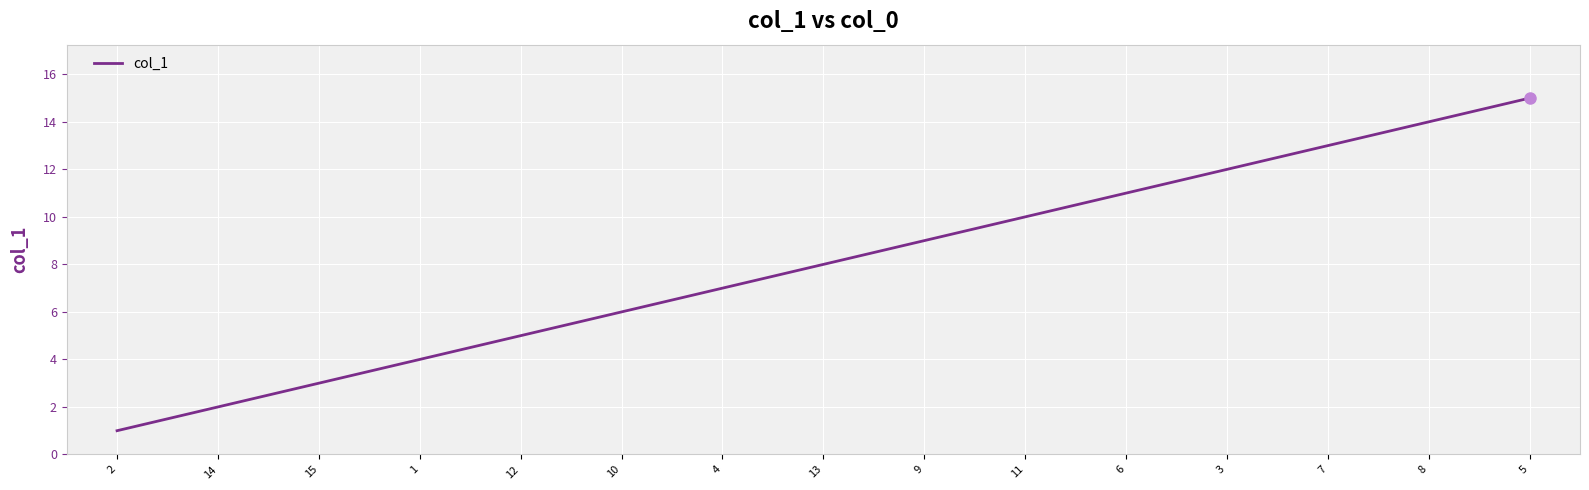

Reading left to right, list all the values displayed in this chart.

1	2	3	4	5	6	7	8	9	10	11	12	13	14	15